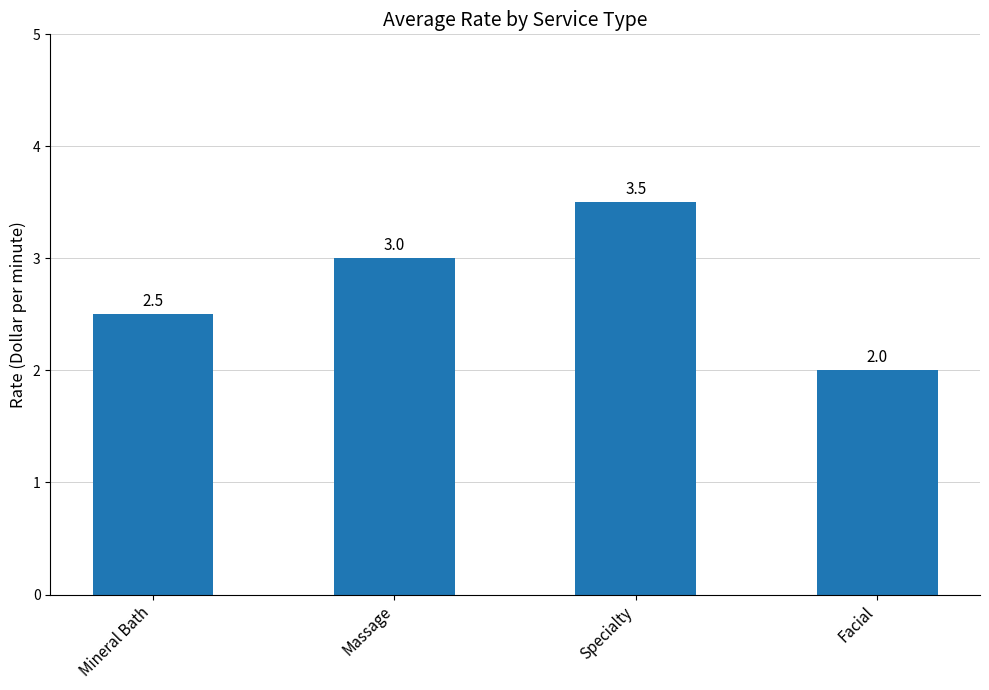

How many values are between 2 and 3?

3